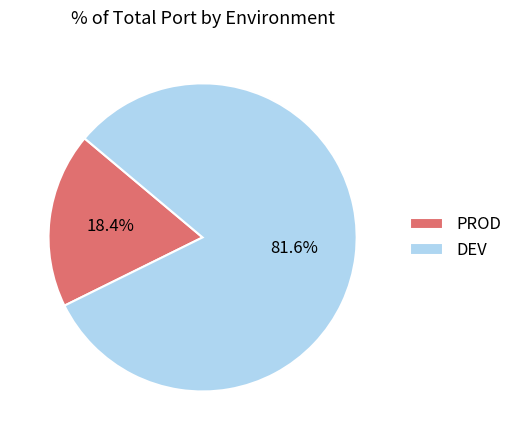

Is there a majority slice in this chart?

Yes